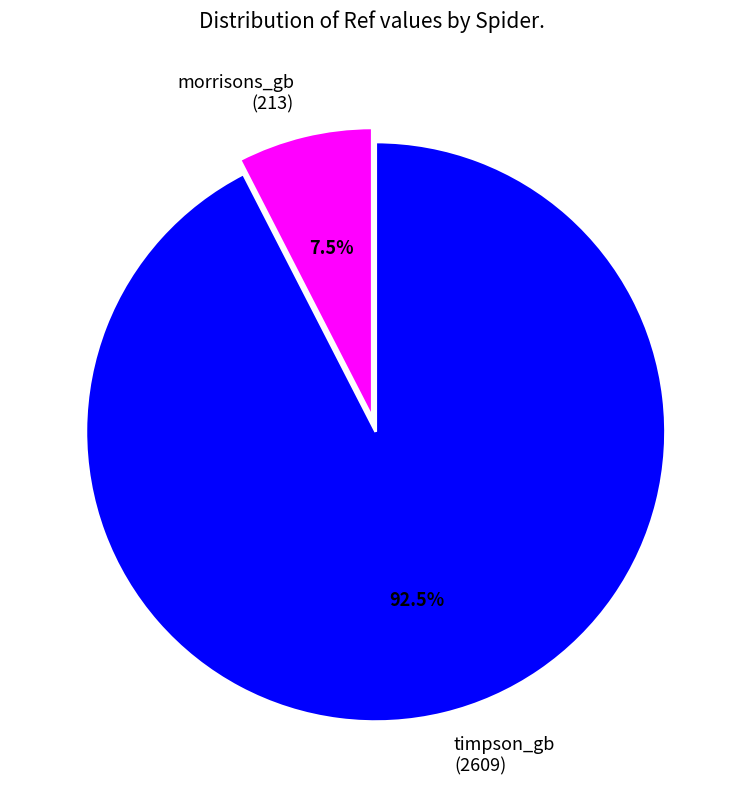

To the nearest percent, what is the combined percentage of morrisons_gb and timpson_gb?

100%